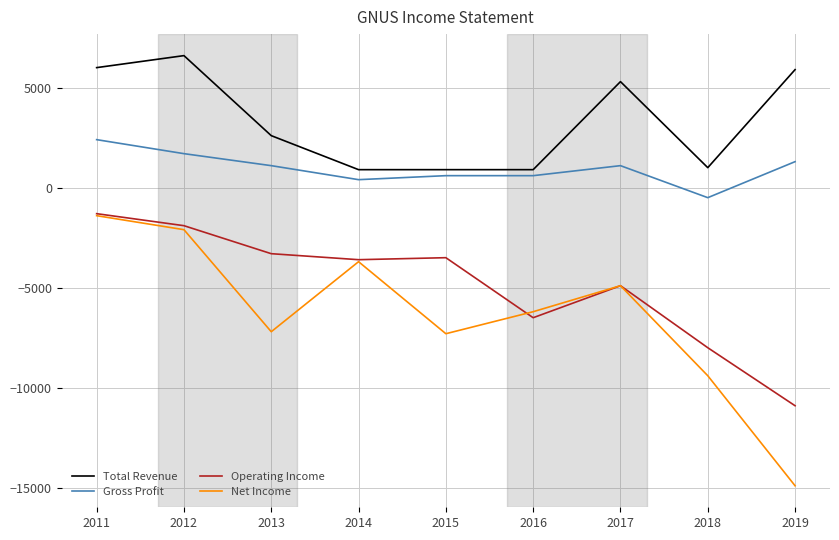

What is the total value across all series at 2013?

-6800